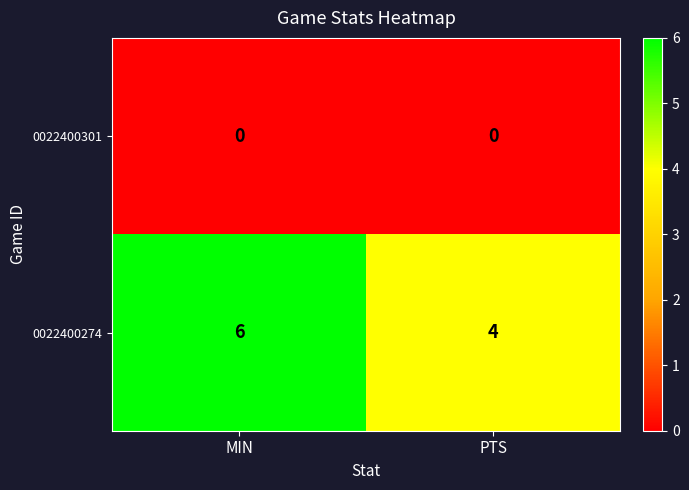

Reading right to left, extract all data points from this chart.

0022400301: PTS=0	MIN=0
0022400274: PTS=4	MIN=6